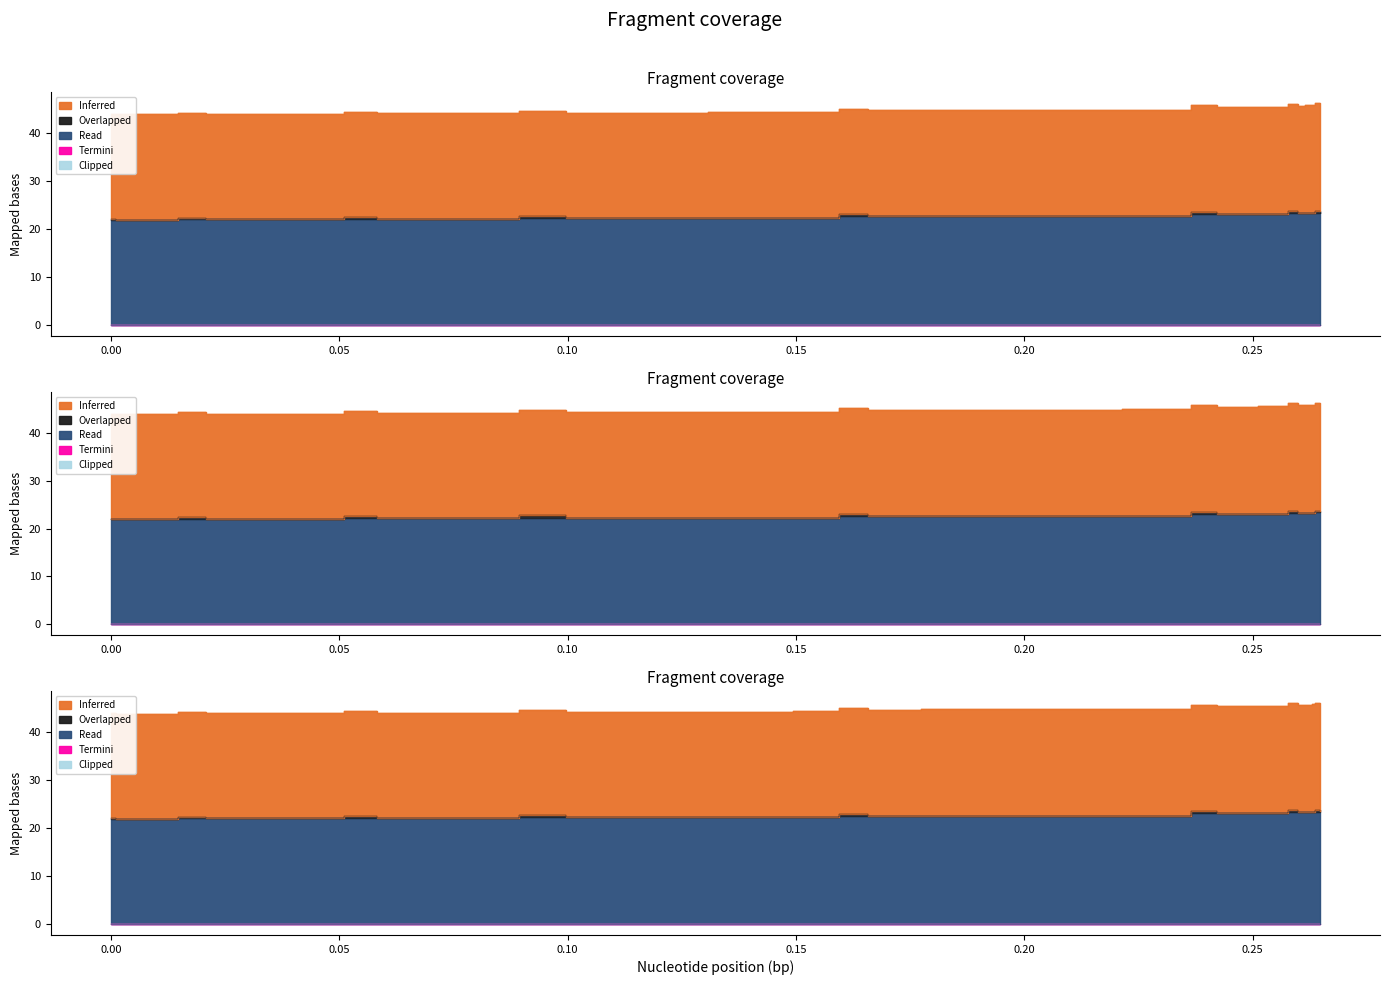

True or false: Read and Overlapped cross at least once.

False